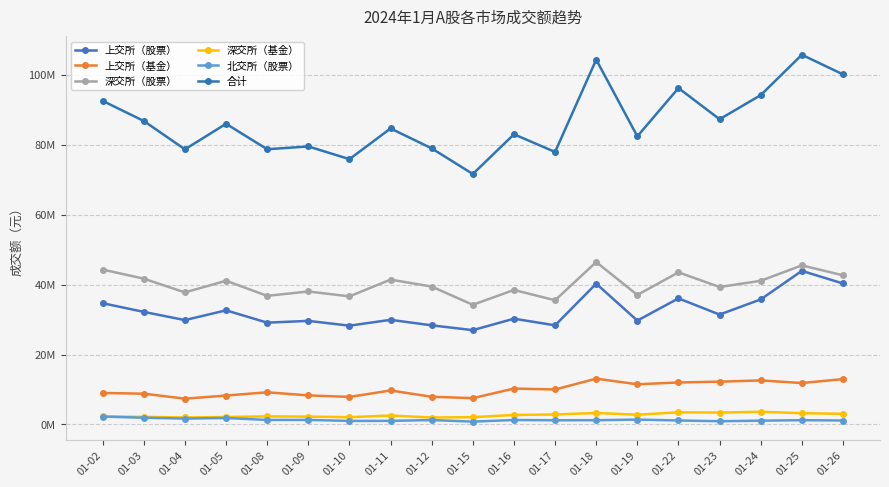

Is this an area chart (filled region under the line)?

No